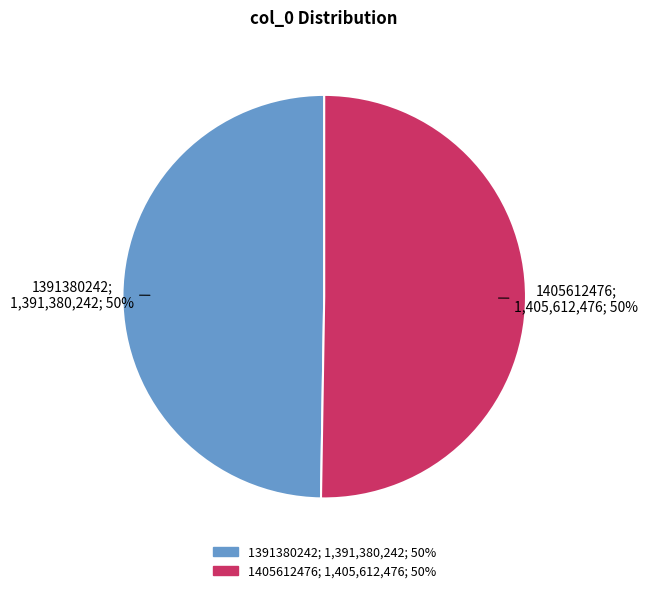

To the nearest percent, what is the average slice percentage?

50%